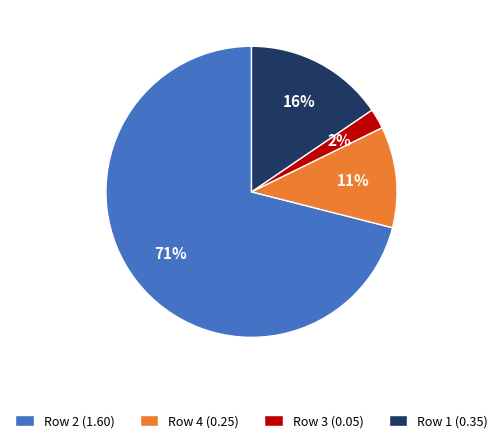

Do Row 3 (0.05) and Row 1 (0.35) together represent more than half of the pie?

No